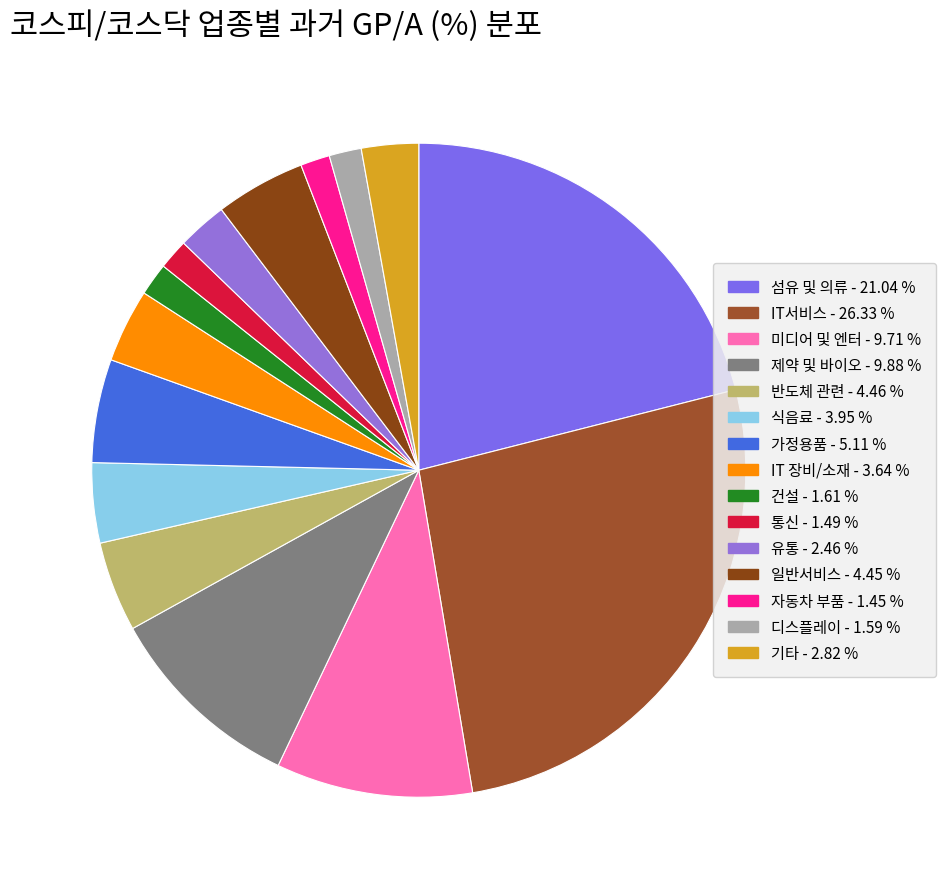

Count the number of slices in the pie.

15